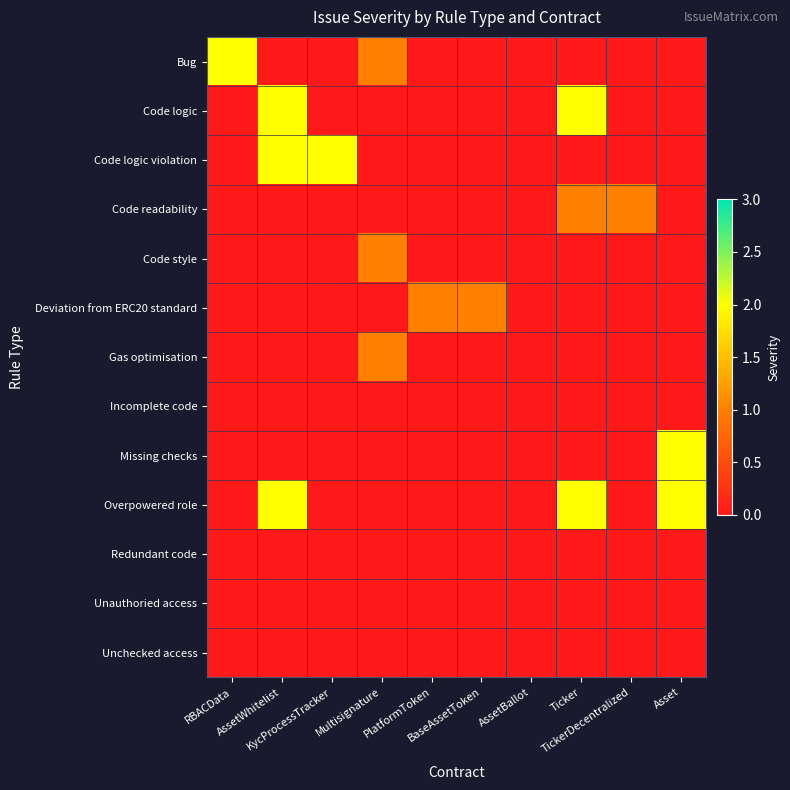

What is the total value across all series at Asset?

4